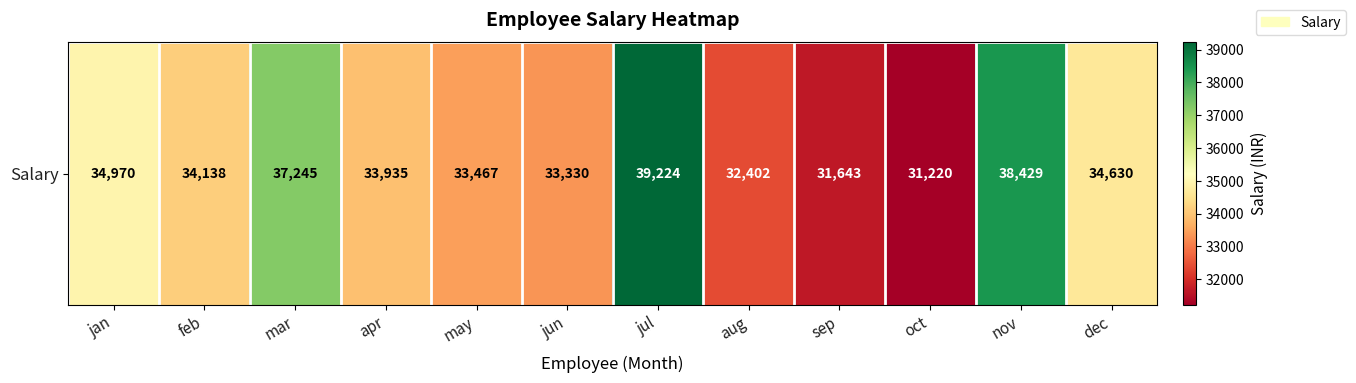

Reading left to right, transcribe all the data shown in this chart.

jan=34970	feb=34138	mar=37245	apr=33935	may=33467	jun=33330	jul=39224	aug=32402	sep=31643	oct=31220	nov=38429	dec=34630